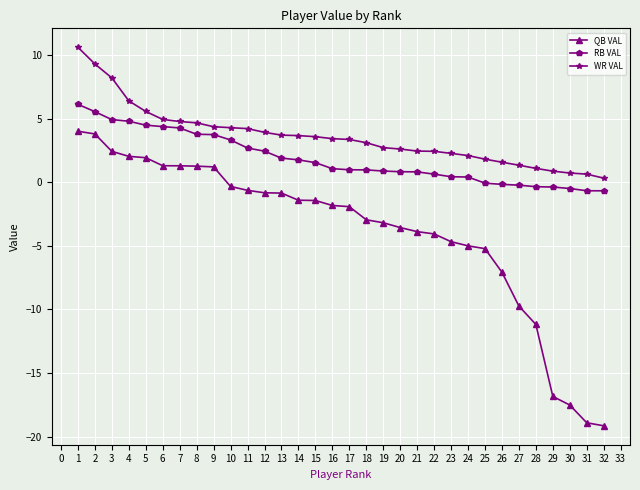

What is the average value of the RB VAL series?

1.9